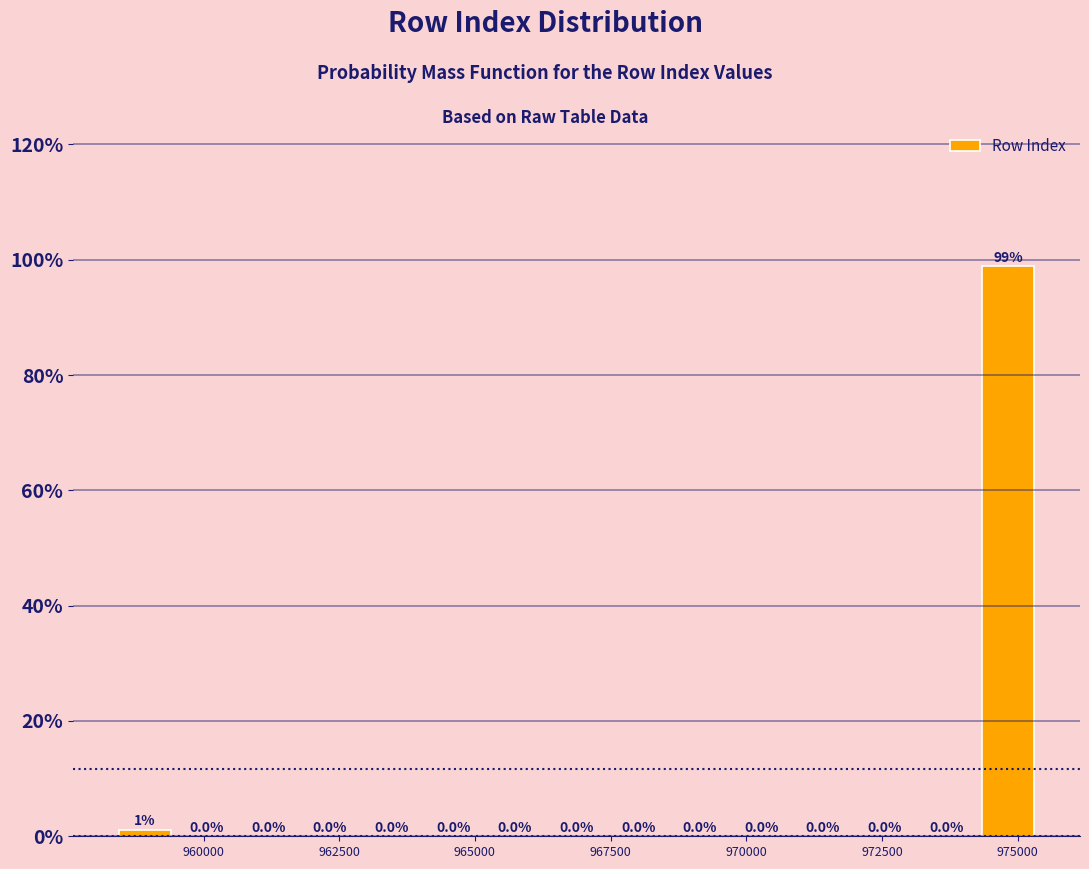

Around what value on the x-axis is the tallest bar? Give the approximate position of its centre, as read against the axis.

975000